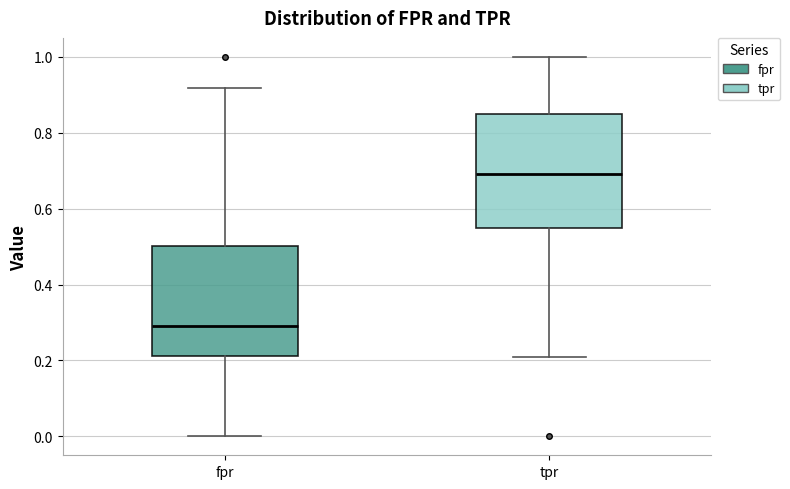

Which box's median line is the lowest?

fpr